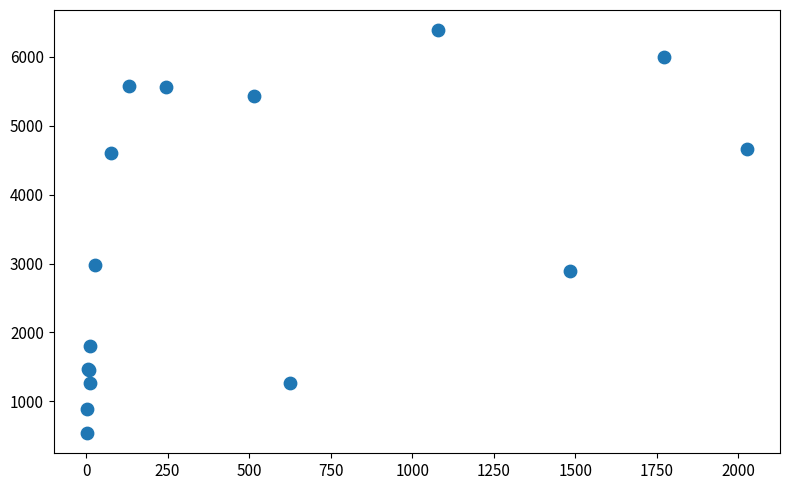

What Y value in the scatter plot is closest to 3463?

2976